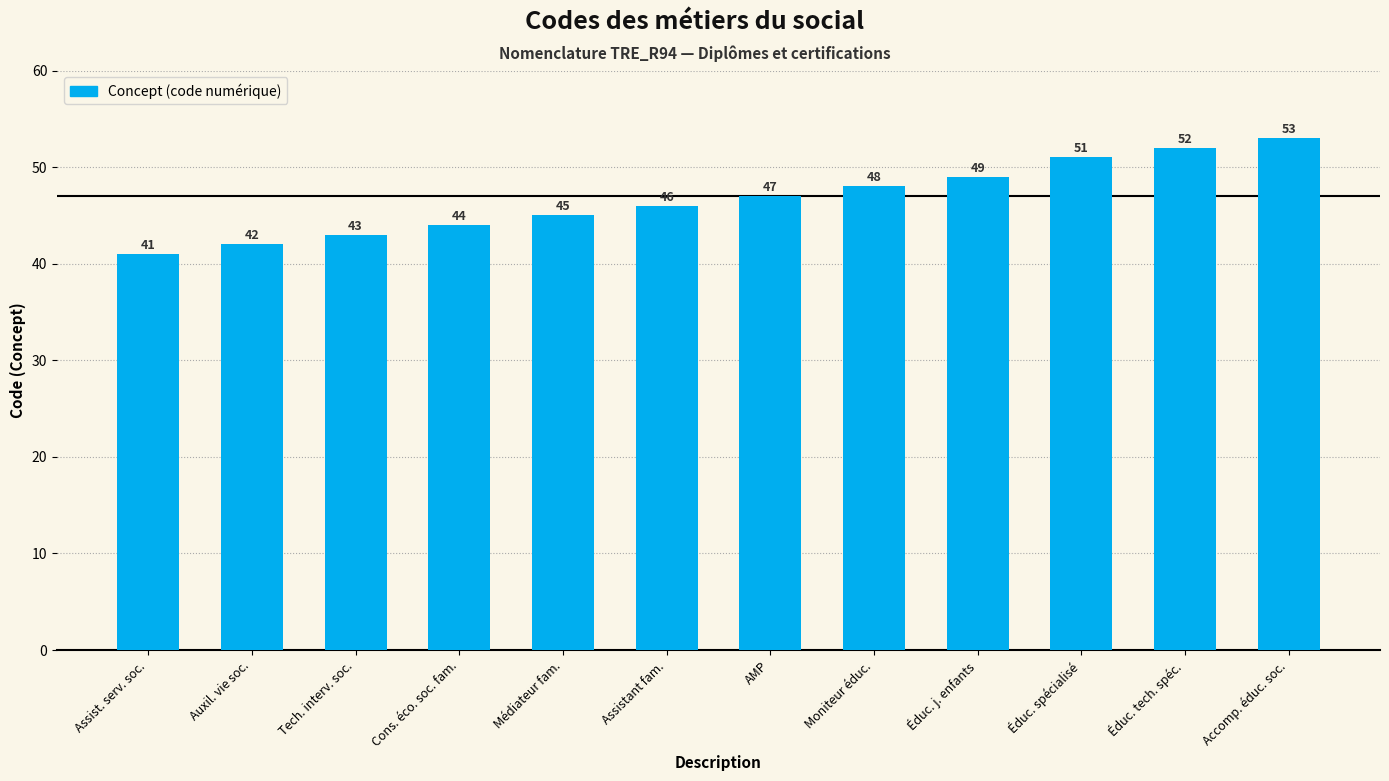

List the labels in order of value, smallest first.

Assist. serv. soc., Auxil. vie soc., Tech. interv. soc., Cons. éco. soc. fam., Médiateur fam., Assistant fam., AMP, Moniteur éduc., Éduc. j. enfants, Éduc. spécialisé, Éduc. tech. spéc., Accomp. éduc. soc.